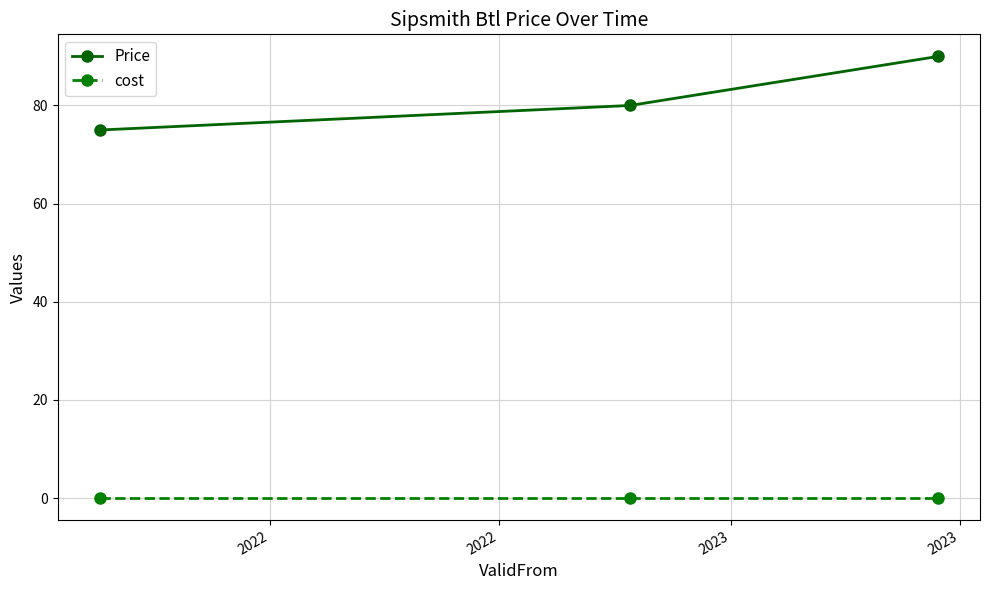

How many lines are shown in the chart?

2